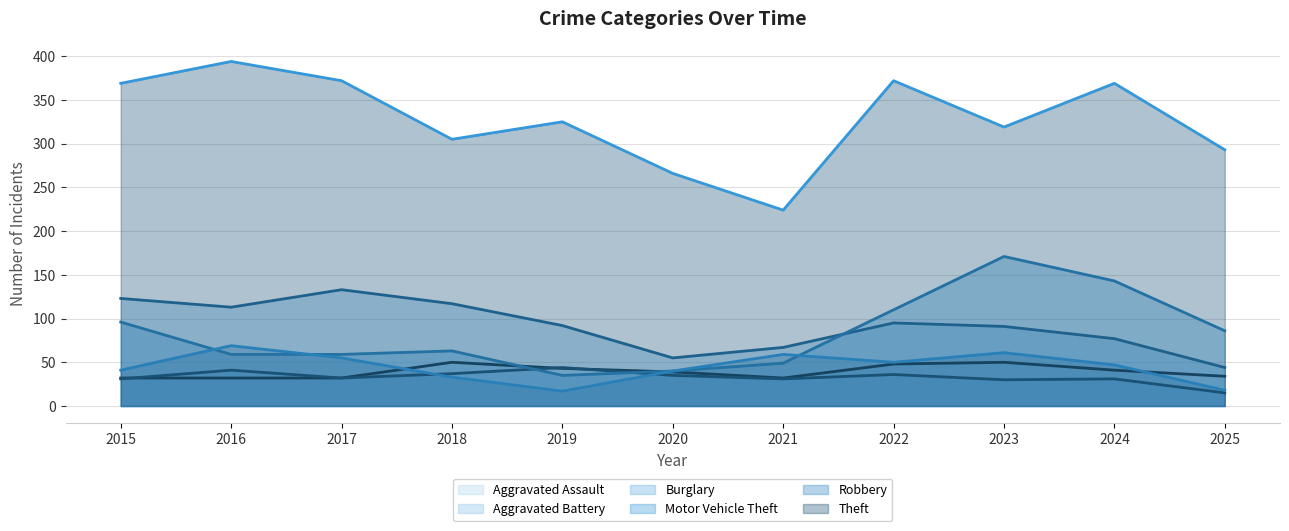

How many data points in Robbery are above 47?

5